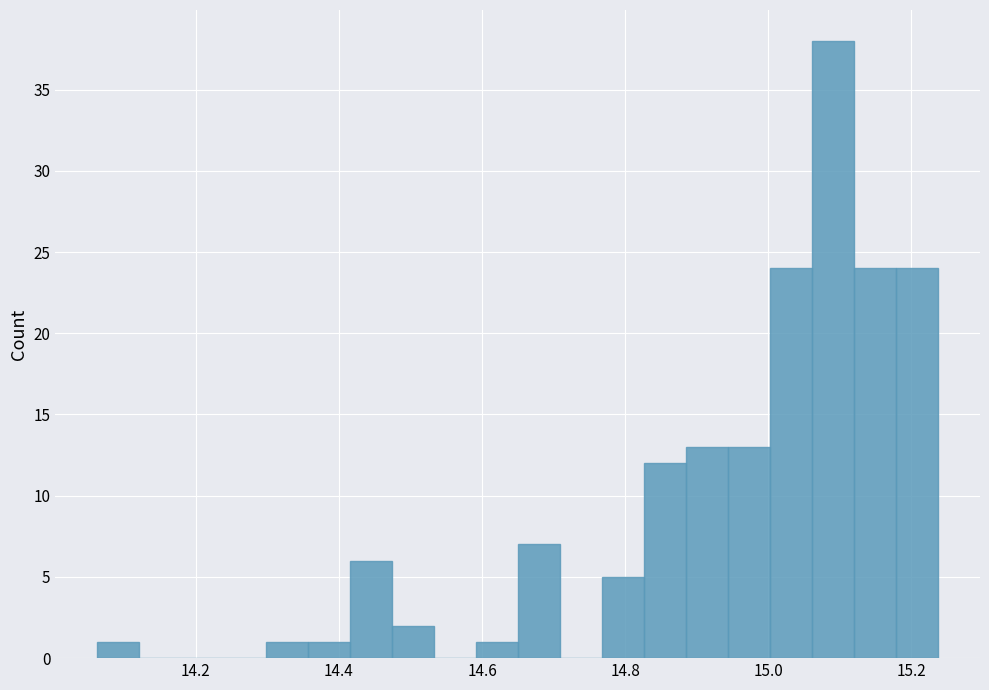

Around what value on the x-axis is the tallest bar? Give the approximate position of its centre, as read against the axis.

15.10